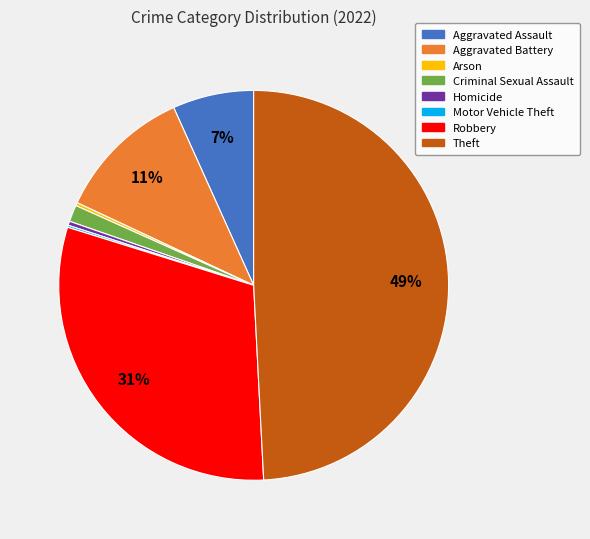

True or false: Theft accounts for 59% of the total.

False